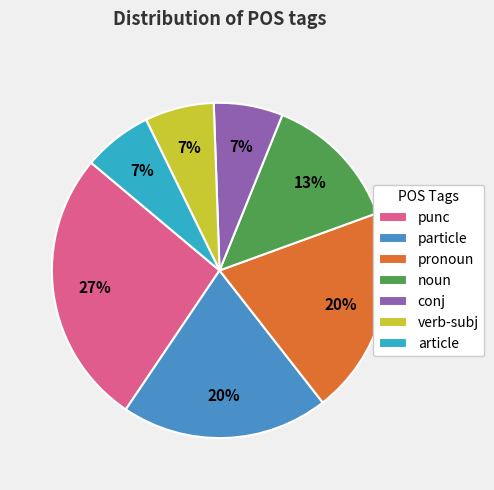

Is the sum of conj and verb-subj greater than half?

No